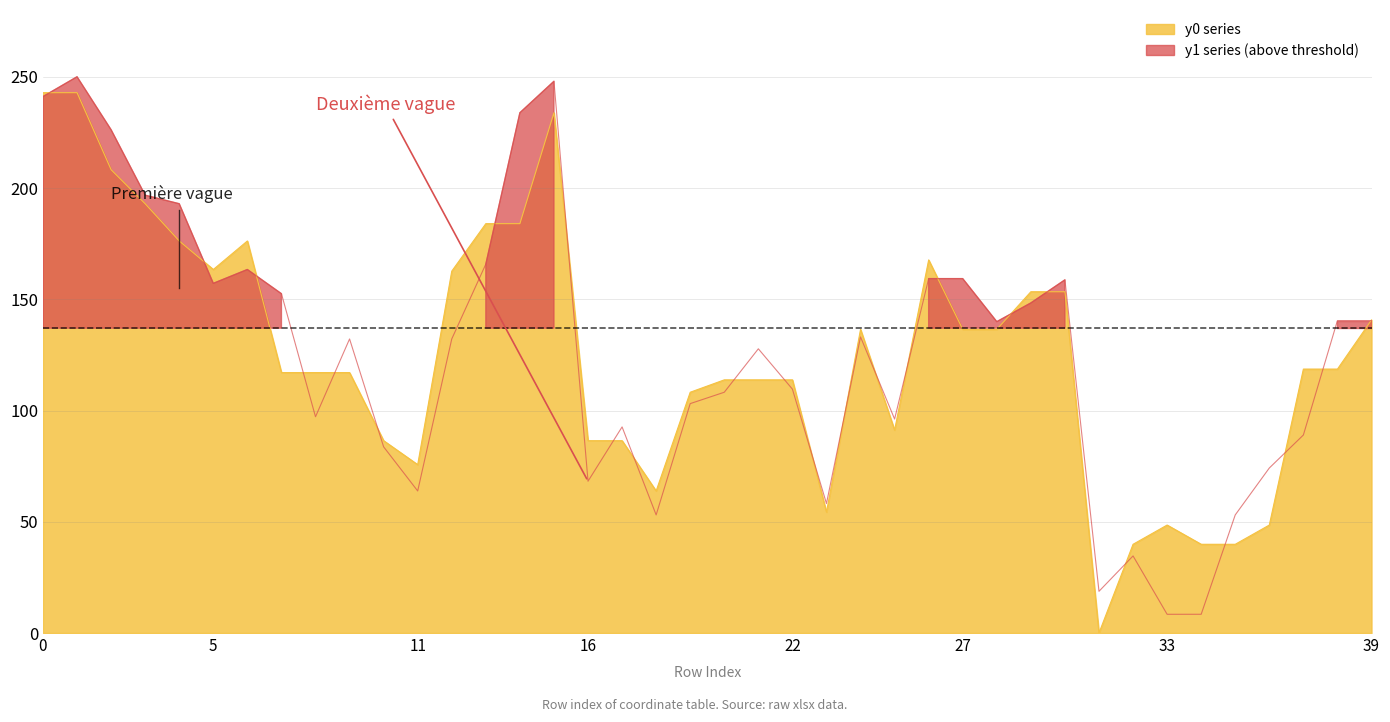

How many times do y0 and y1 cross each other?

24